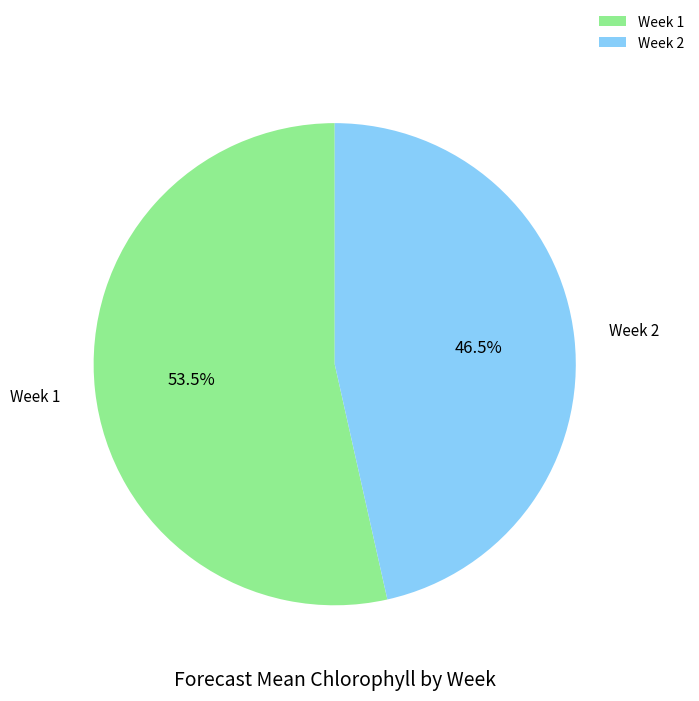

How many segments does this pie chart have?

2